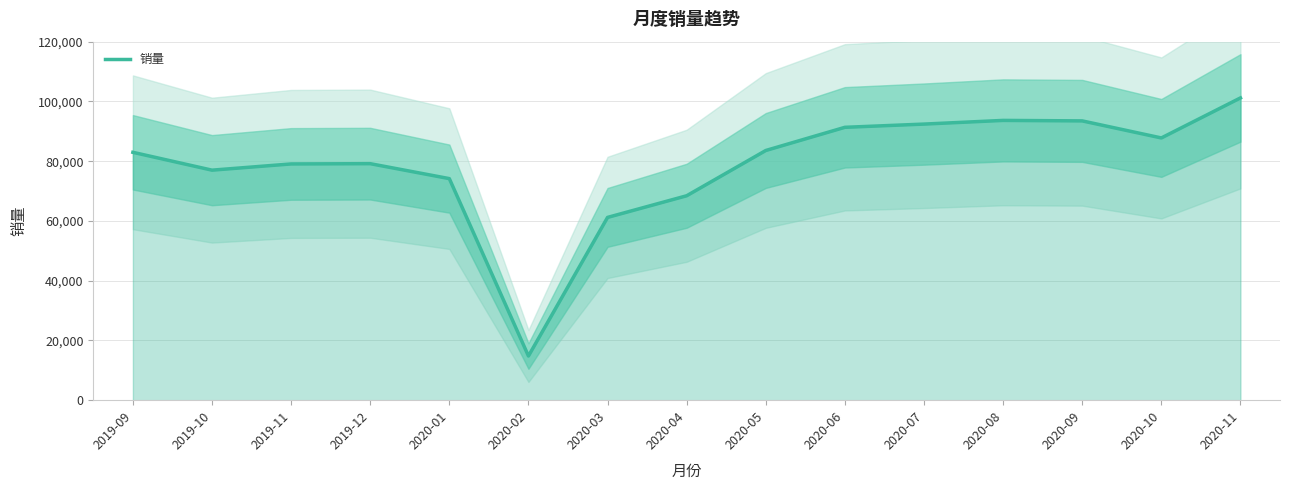

The chart shows a value of 68423 at 2020-04. True or false?

True